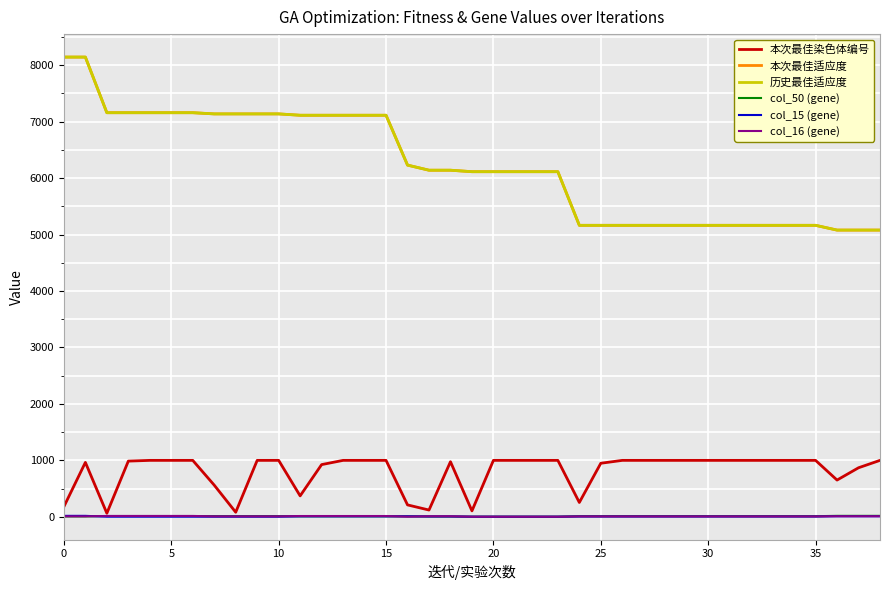

What is the value of the col_50 (gene) point at the 20th from the left?

1.0